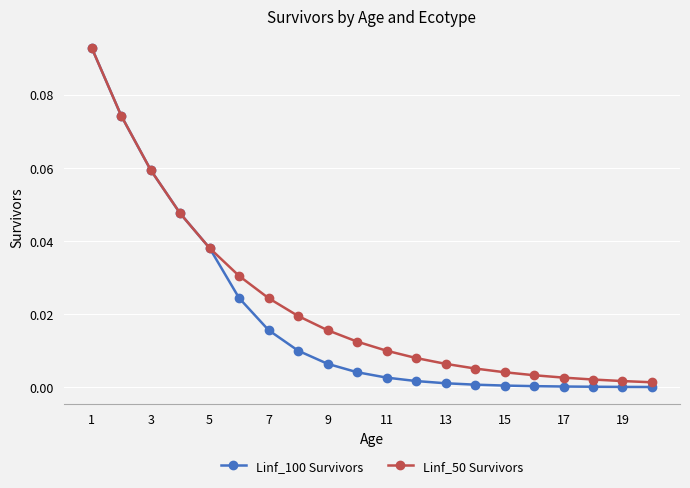

Which series has the widest spread of values?

Linf_100 Survivors